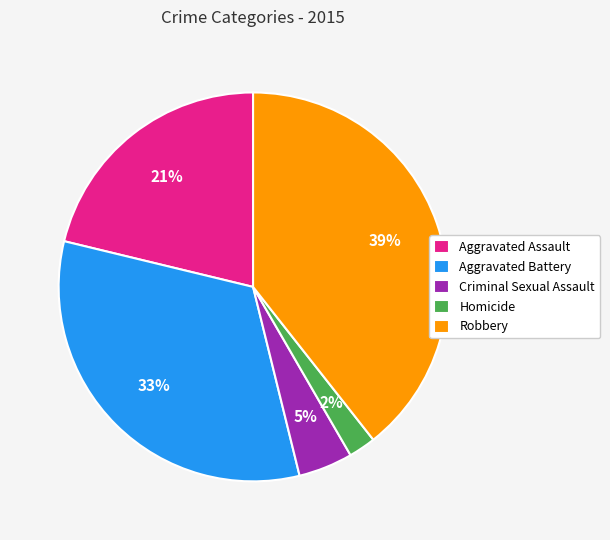

How many segments does this pie chart have?

5